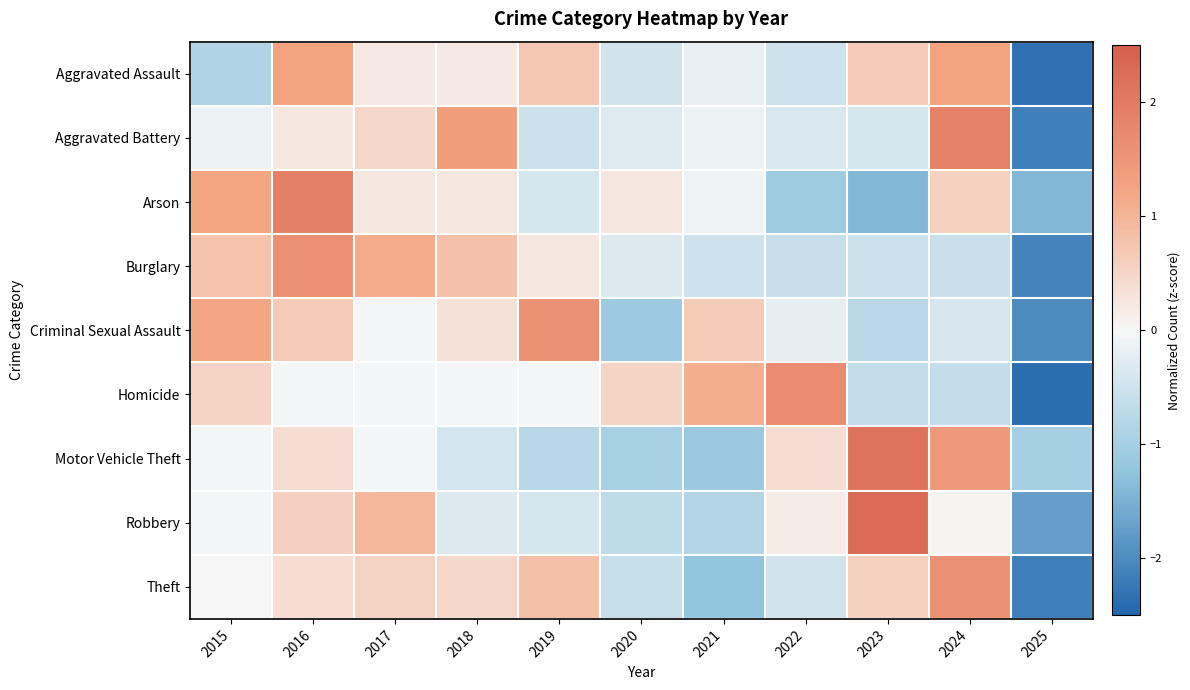

Which series changed the most between 2020 and 2024?

Motor Vehicle Theft